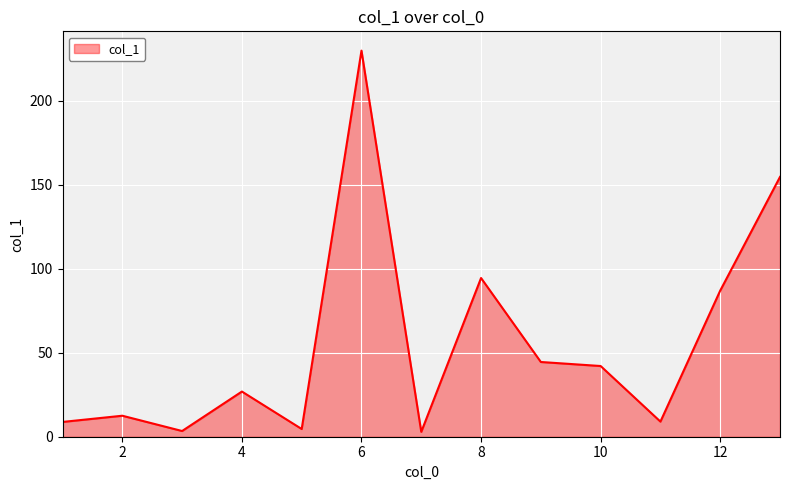

What is the maximum value shown in the chart?

229.9